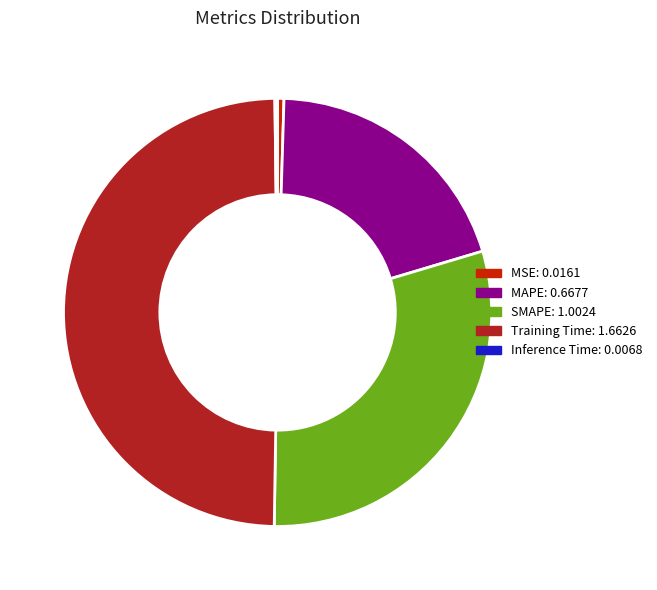

Which has a higher value, MAPE or Training Time?

Training Time